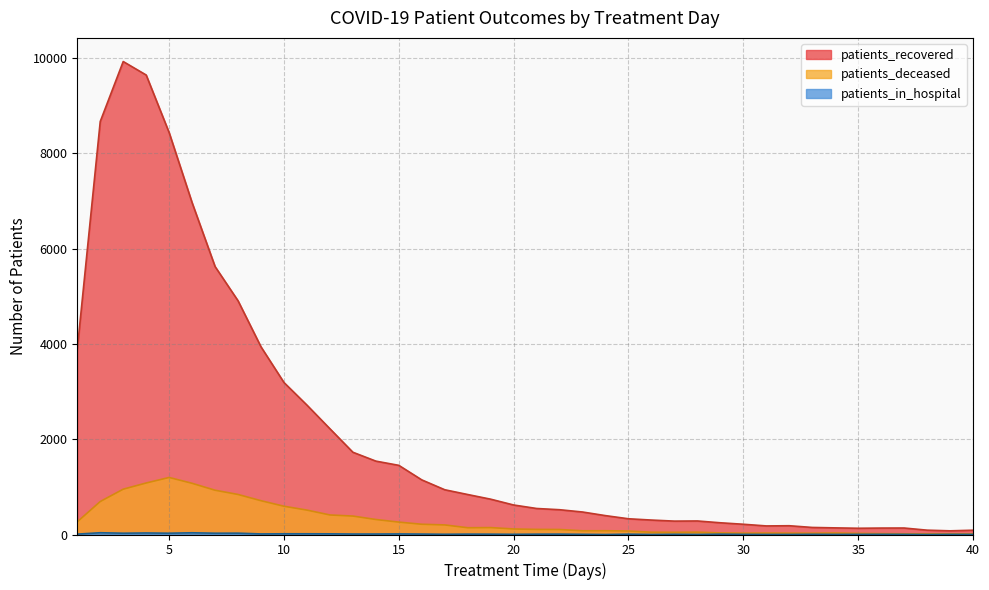

What is the value of the patients_recovered point at the 29th from the left?

246